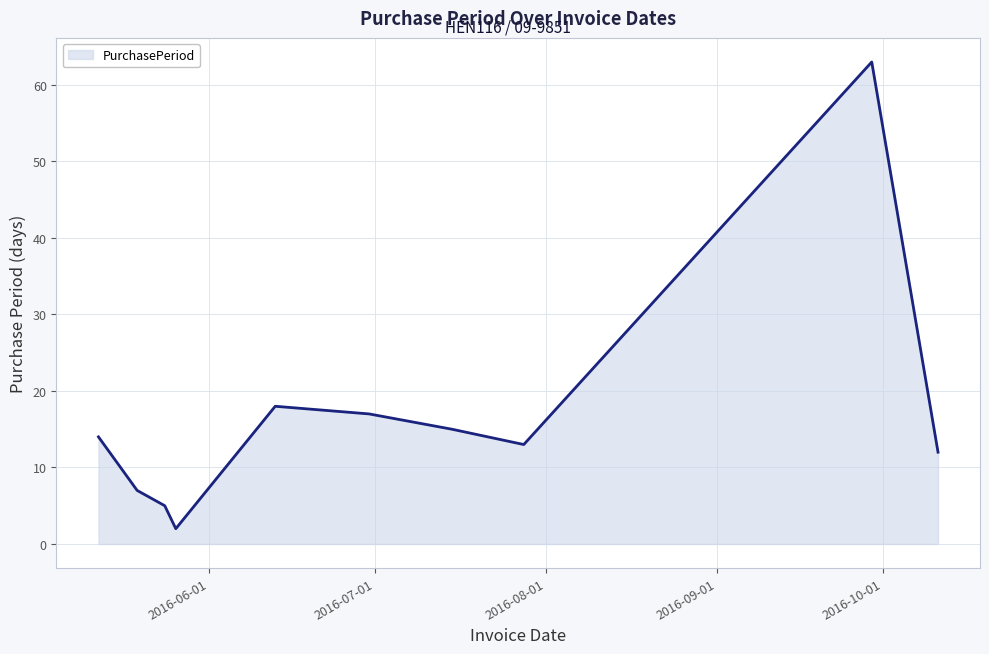

What is the maximum value shown in the chart?

63